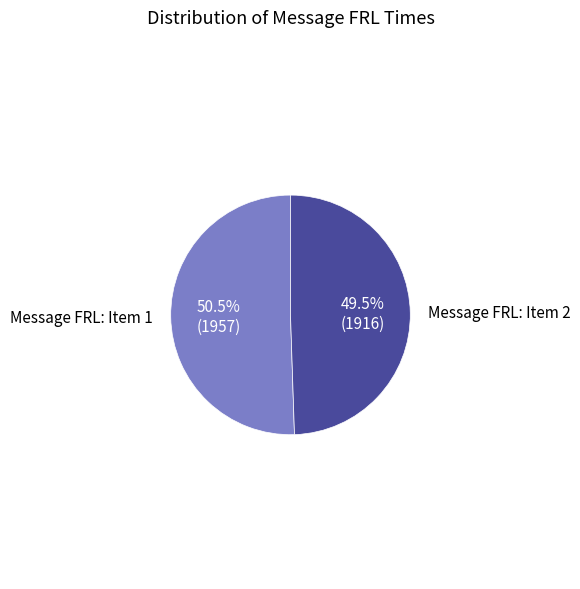

Does any single category account for the majority?

Yes